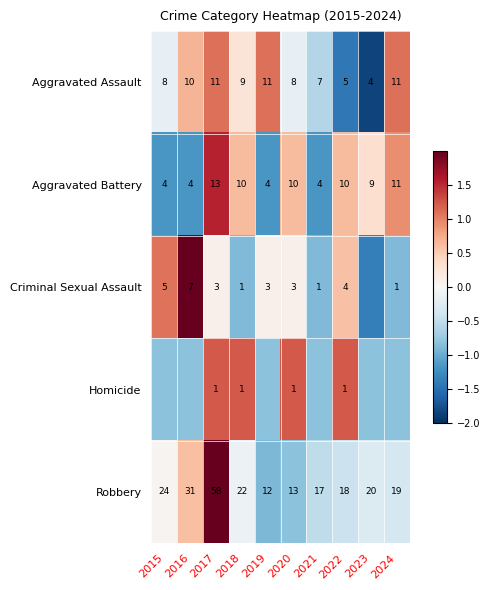

How many positive values does the Aggravated Assault series have?

5